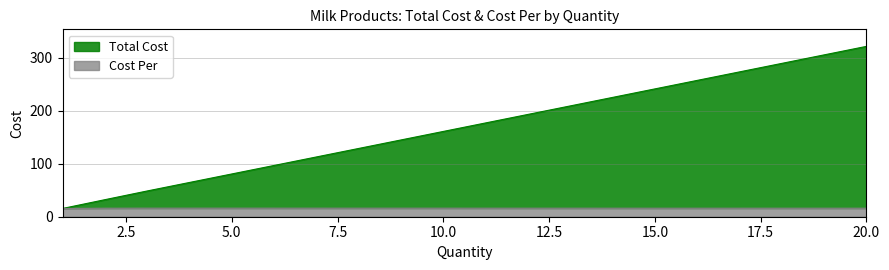

Does the chart have visible grid lines?

Yes